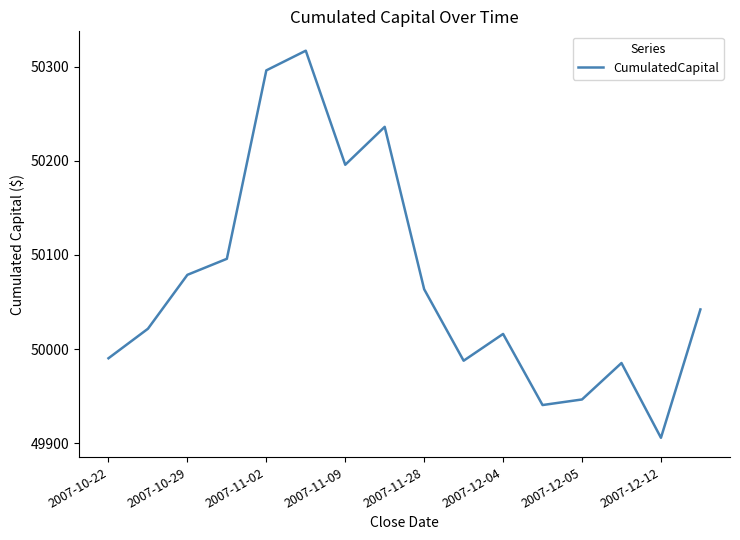

What is the smallest value displayed?

49905.9